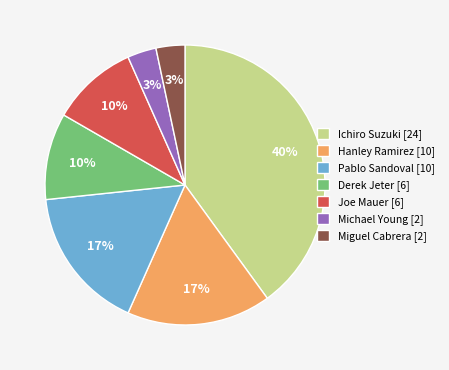

What is the largest slice in the pie chart?

Ichiro Suzuki [24]